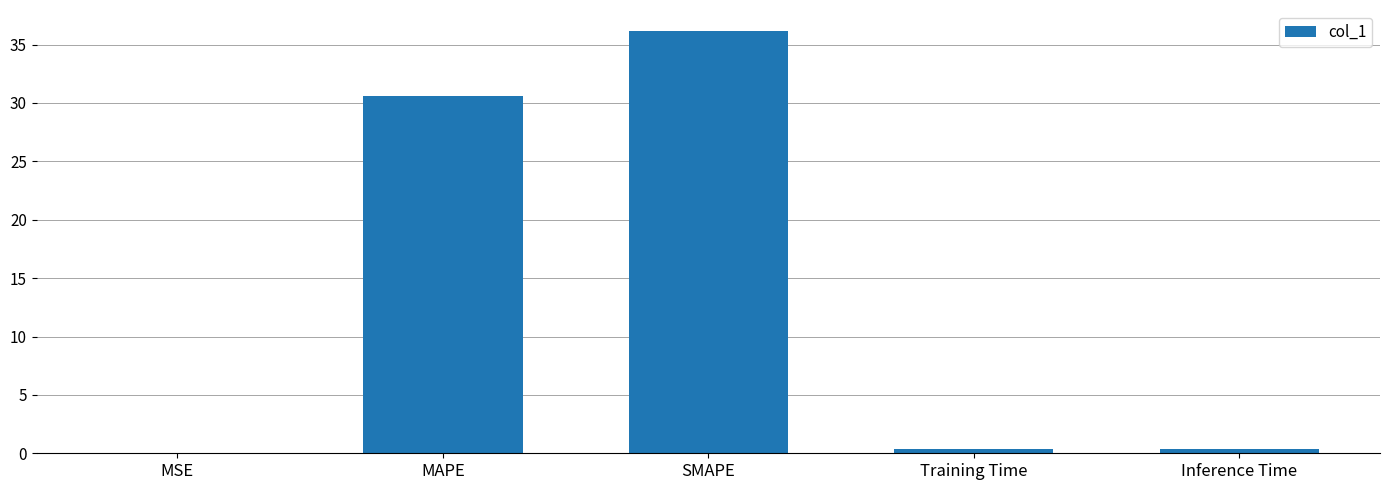

Read the value at Inference Time.

0.4